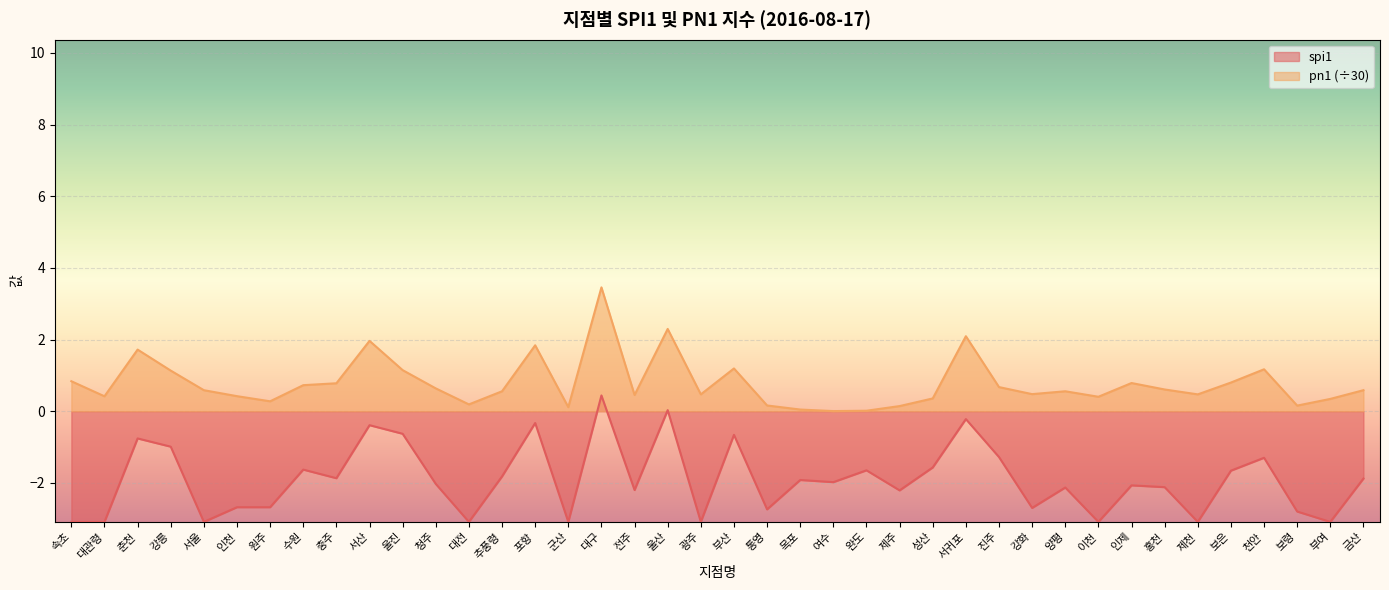

What are all the series names shown in the legend?

spi1, pn1 (÷30)